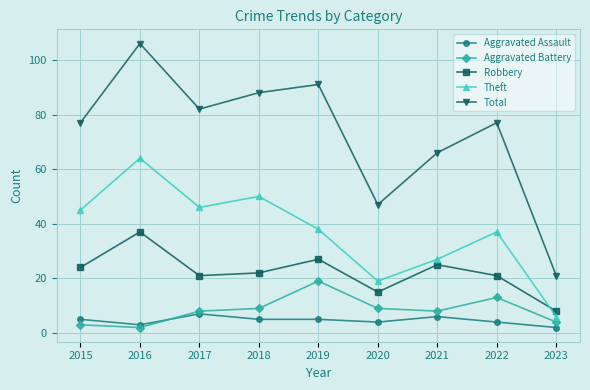

Count the number of categories in the chart.

9